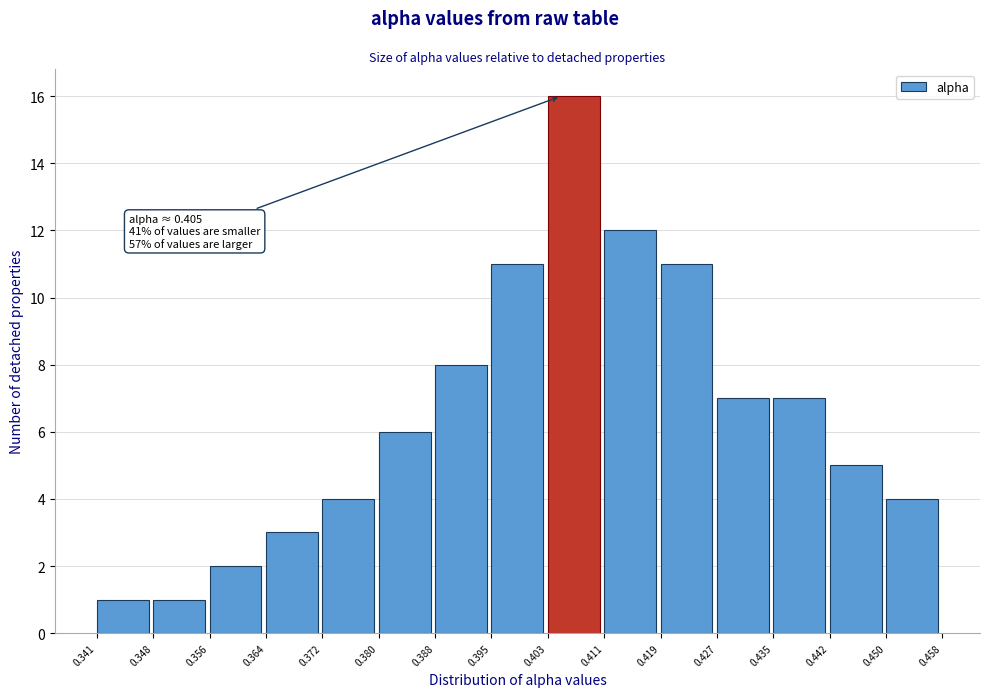

Over which range of the x-axis is the bar tallest?

0.403 to 0.411